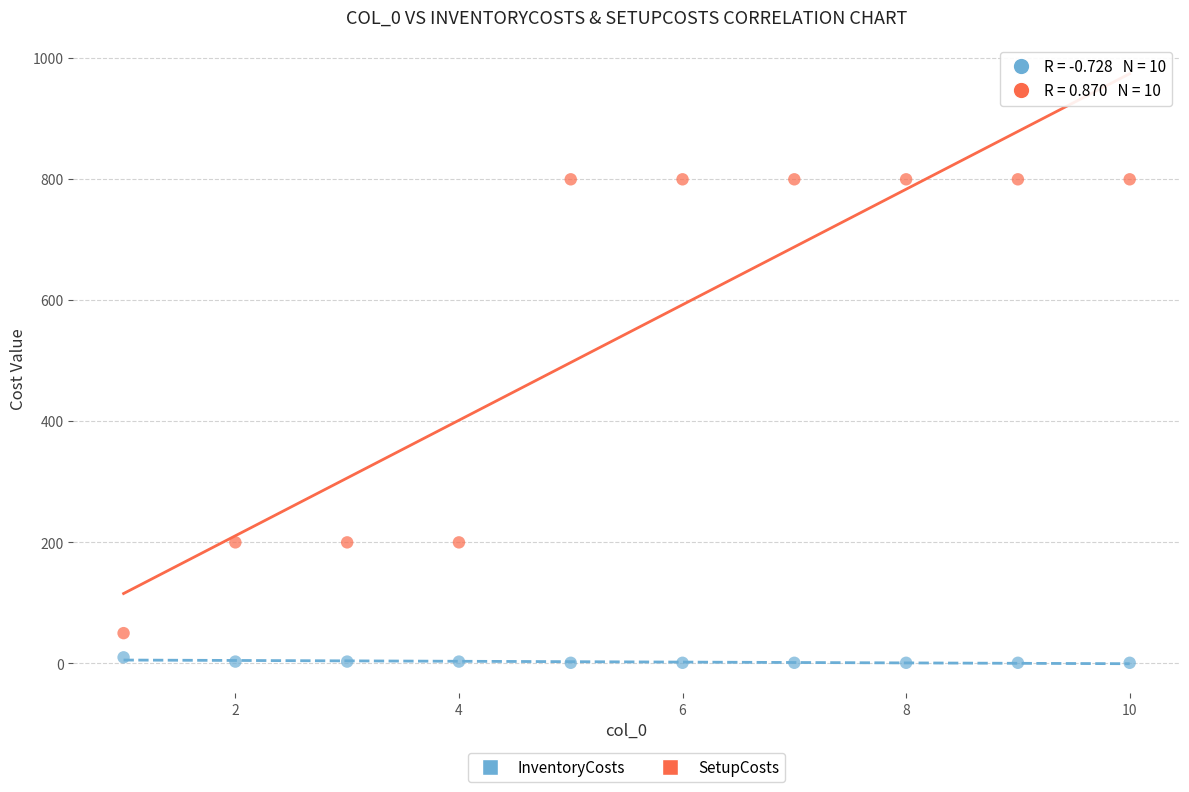

Which series reaches the maximum Y coordinate?

SetupCosts